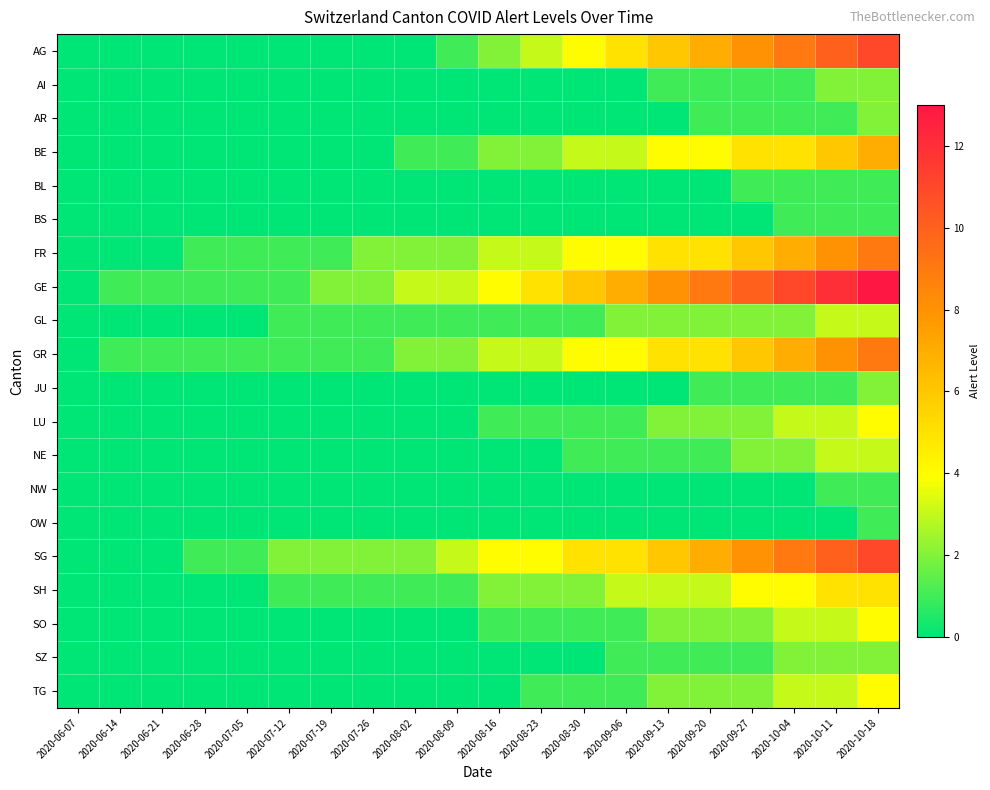

What is the total value across all series at 2020-07-12?

7